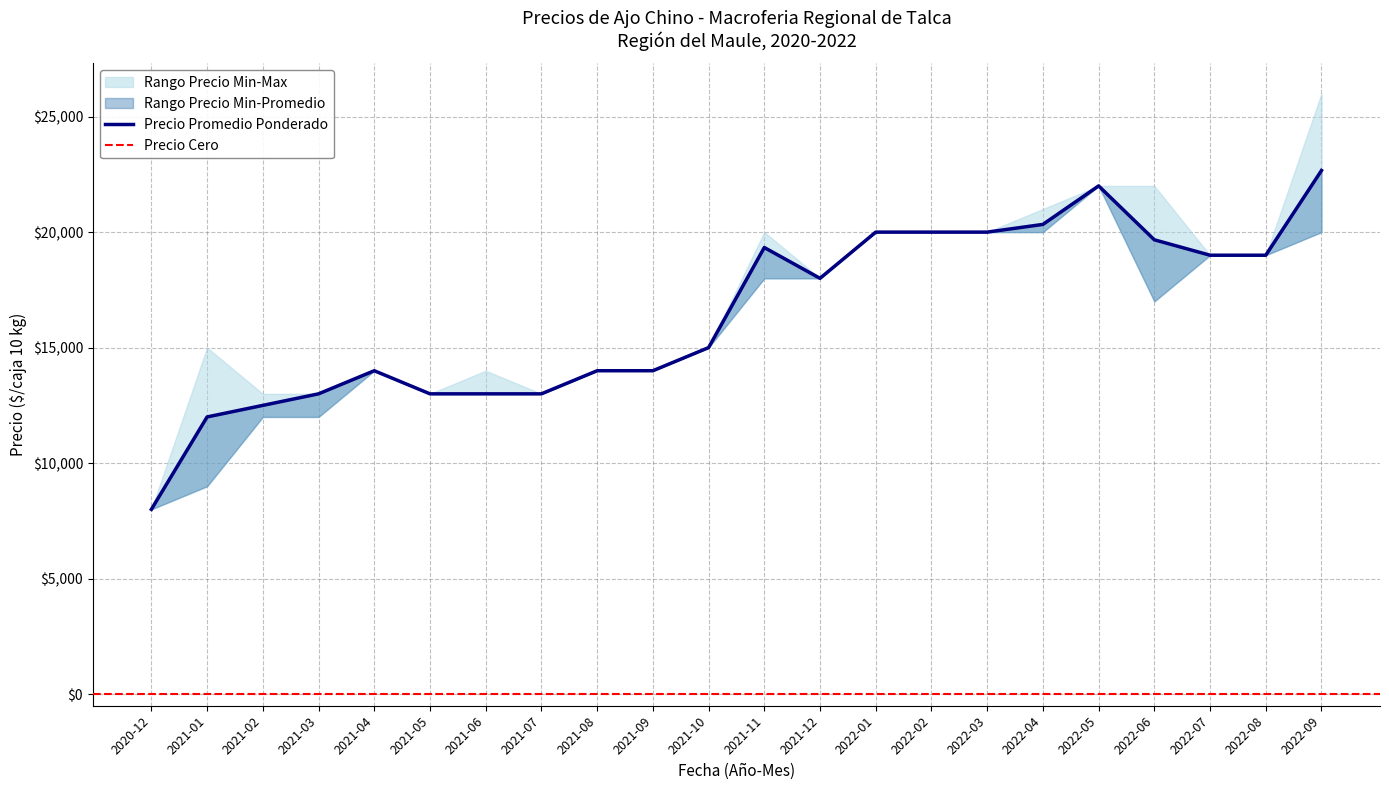

In Precio promedio ponderado, how many points are lower than both neighbors (excluding endpoints)?

1